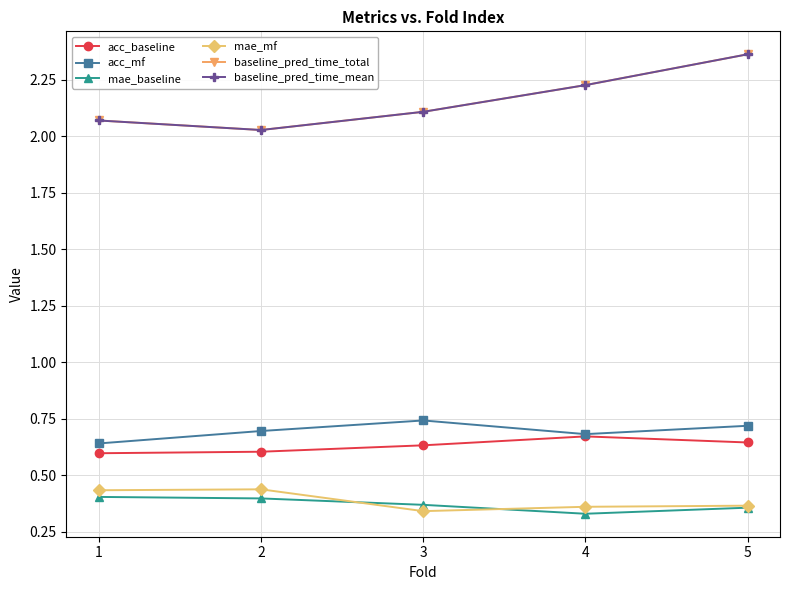

At which category does the chart reach its minimum across all series?

4